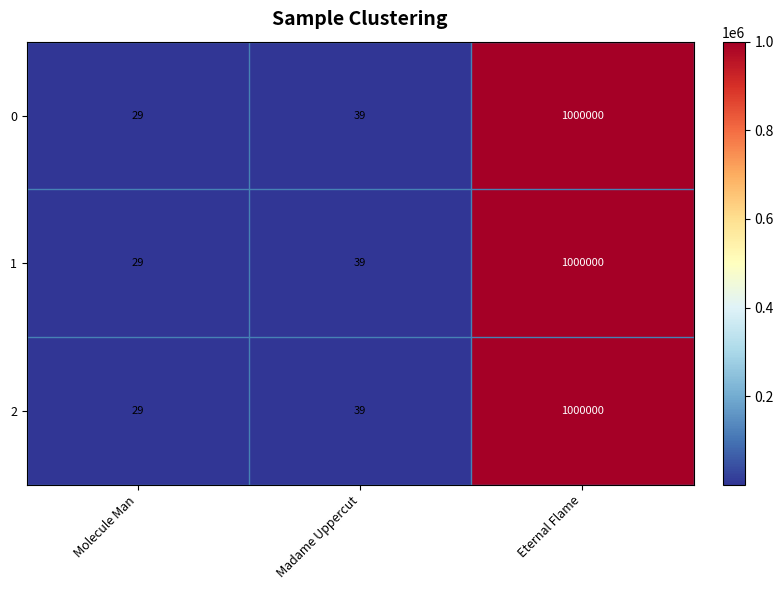

The value of 1 at Eternal Flame is 1000000. True or false?

True